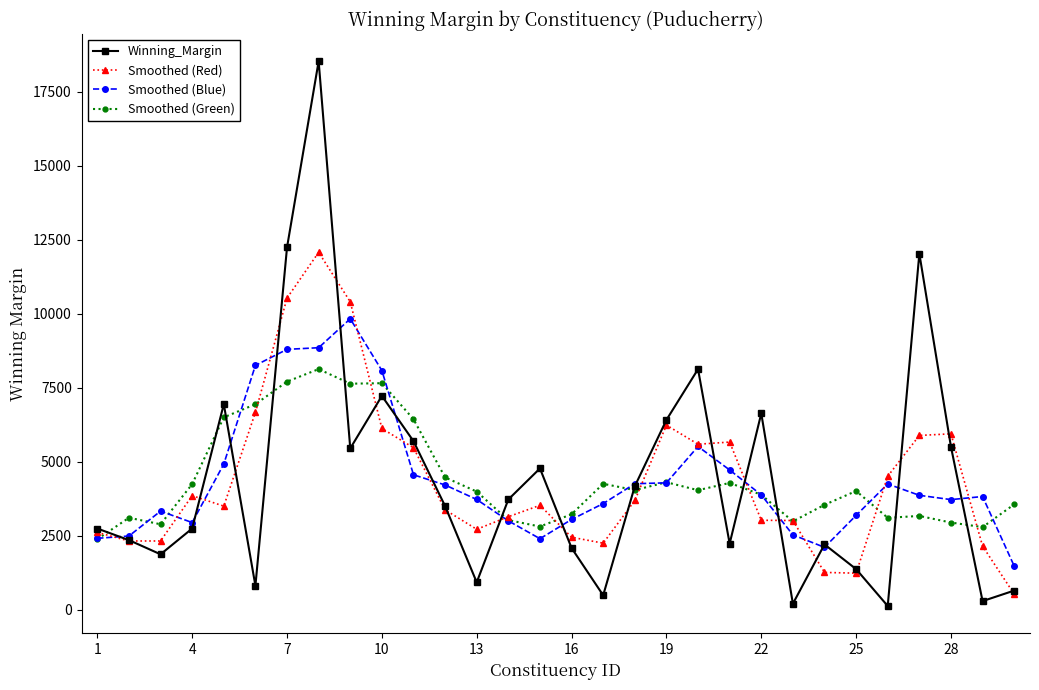

What is the value of the Smoothed (Green) point at the 24th from the left?

3550.3